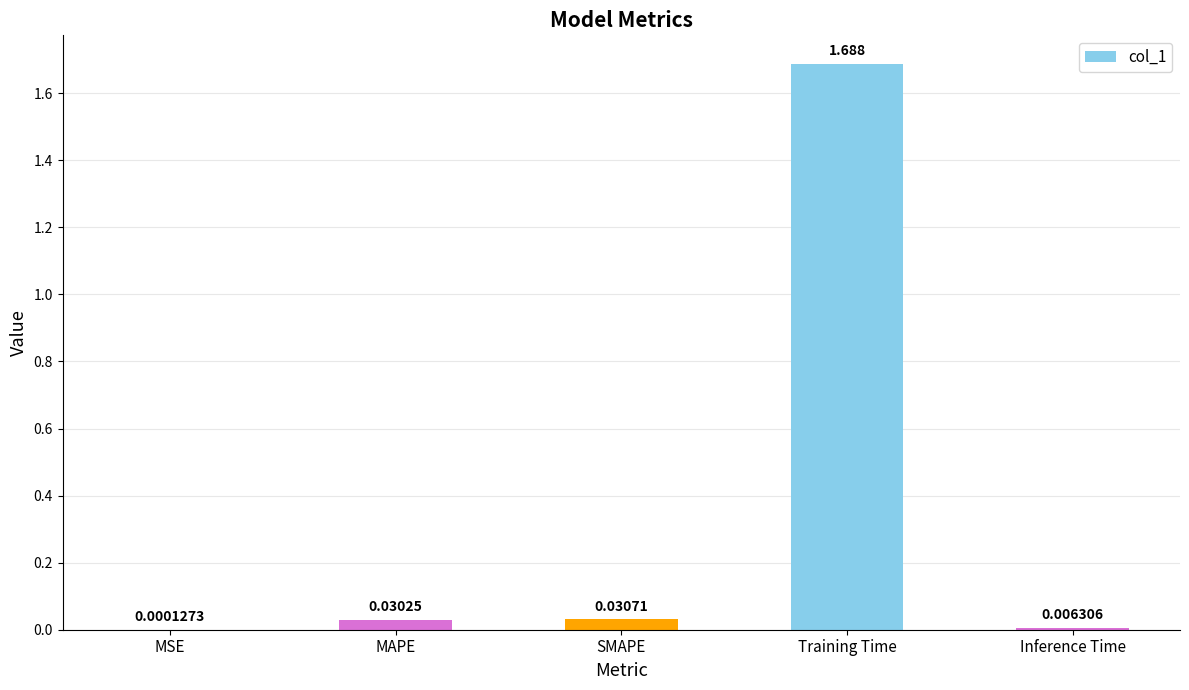

Where is the data nearest to the value 0?

MSE